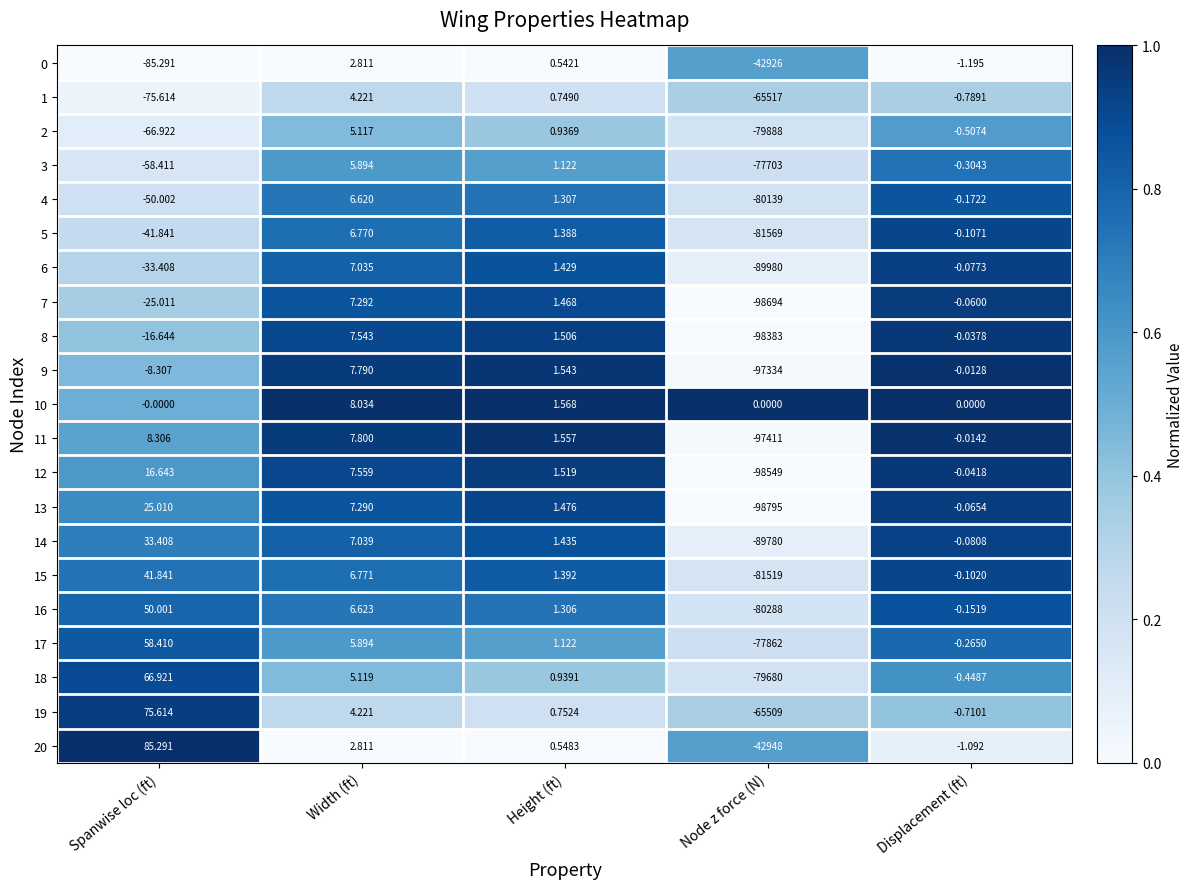

At which label is 1 closest to -32756?

Spanwise loc (ft)